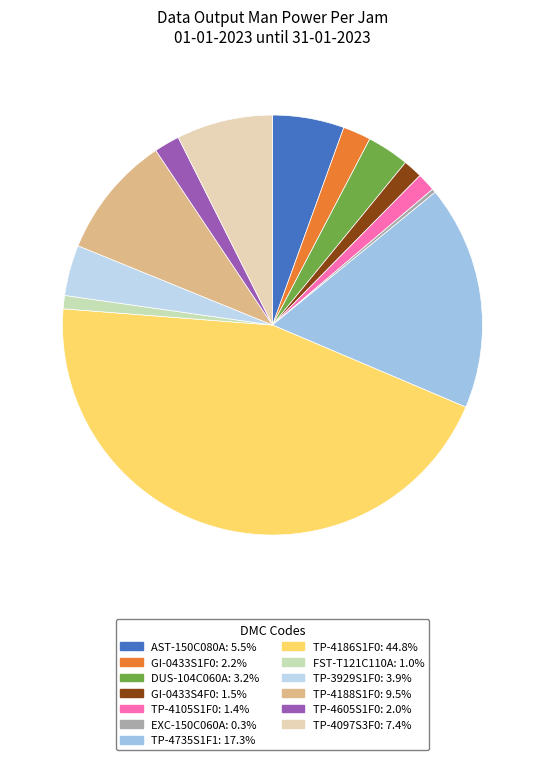

How many slices are in this pie chart?

13